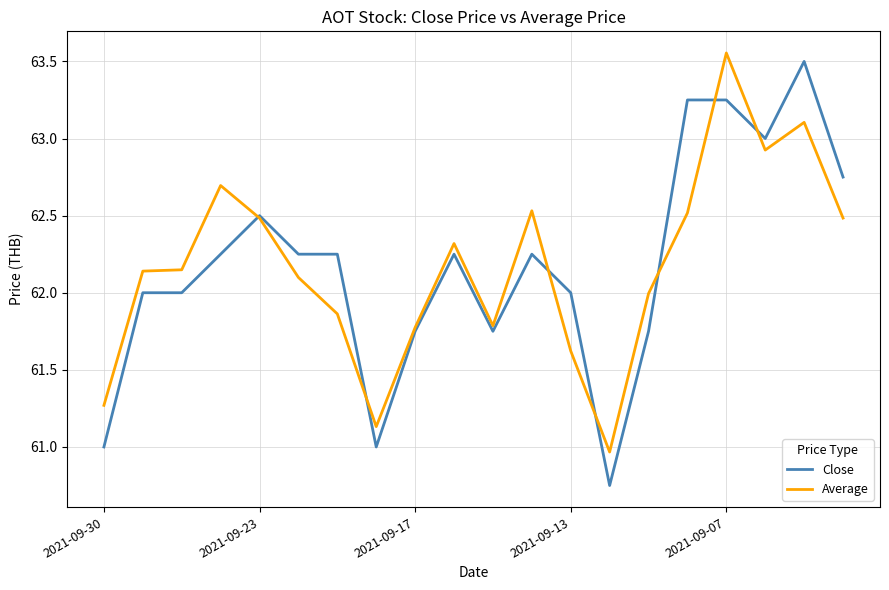

Which series has the widest spread of values?

Close